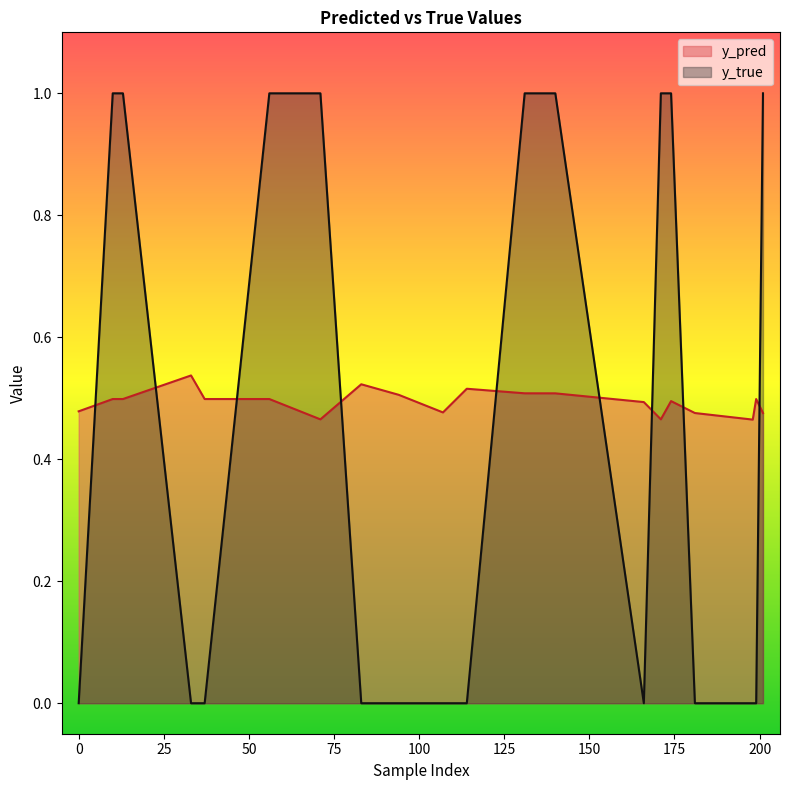

How many intersections are there between y_pred and y_true?

9